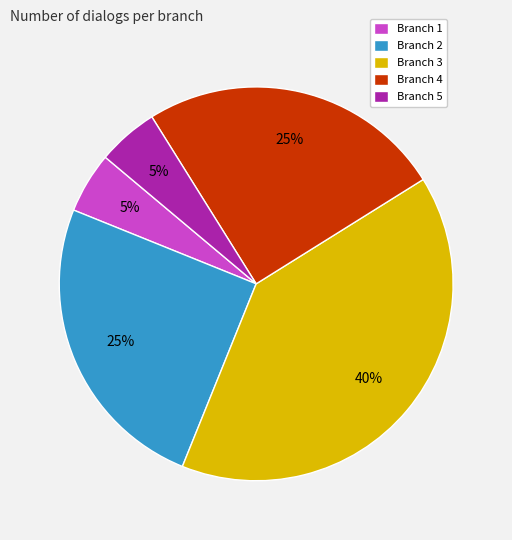

Do Branch 4 and Branch 3 together represent more than half of the pie?

Yes